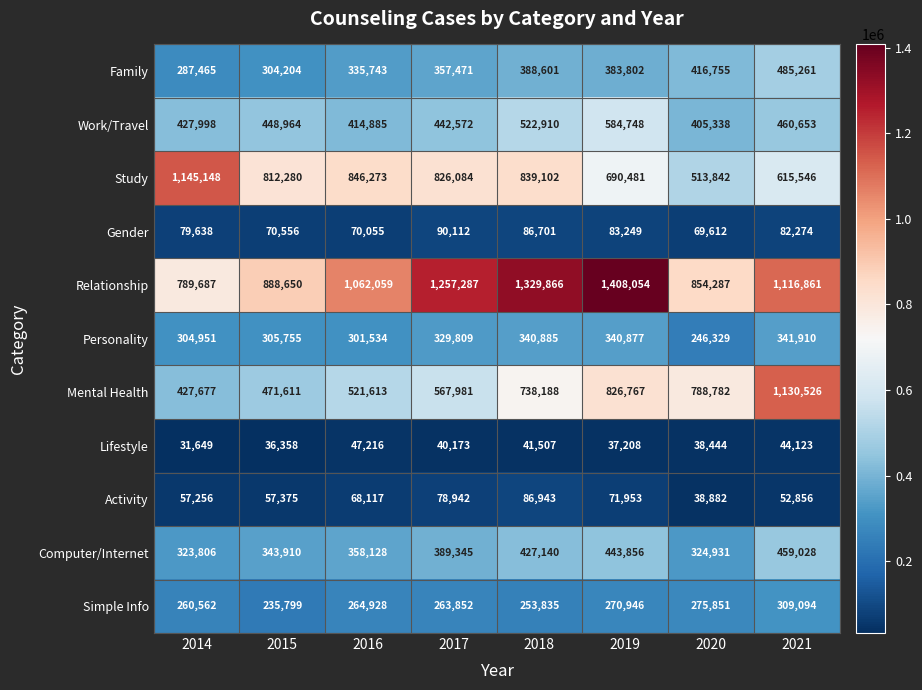

The value of Personality at 2018 is 185463. True or false?

False